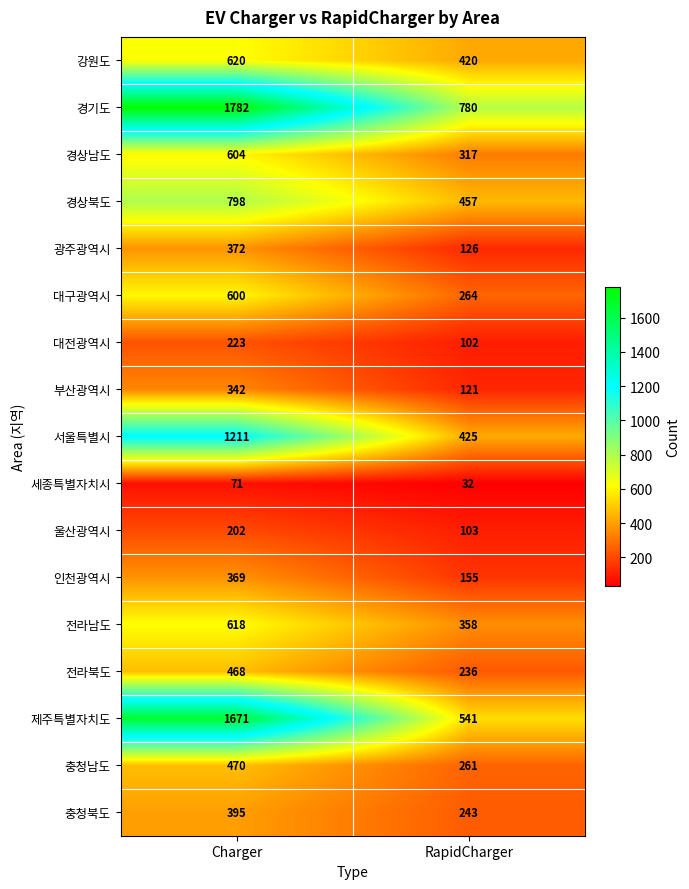

Which series has the widest spread of values?

제주특별자치도